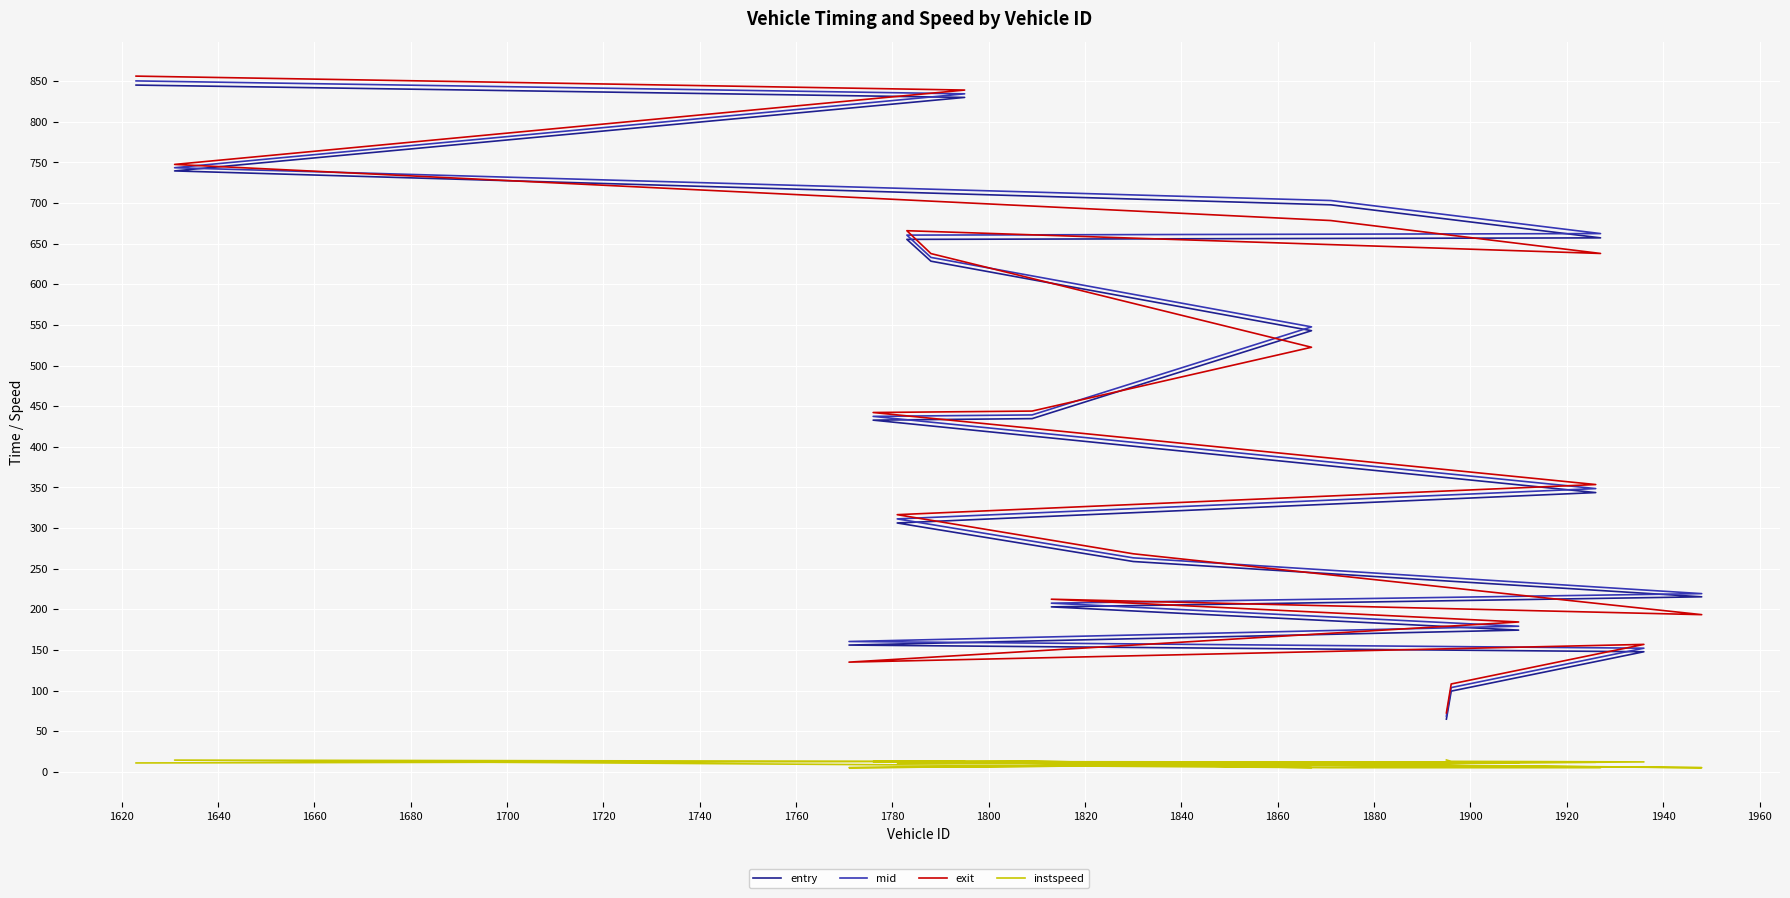

Does the chart display data point markers on the line(s)?

No